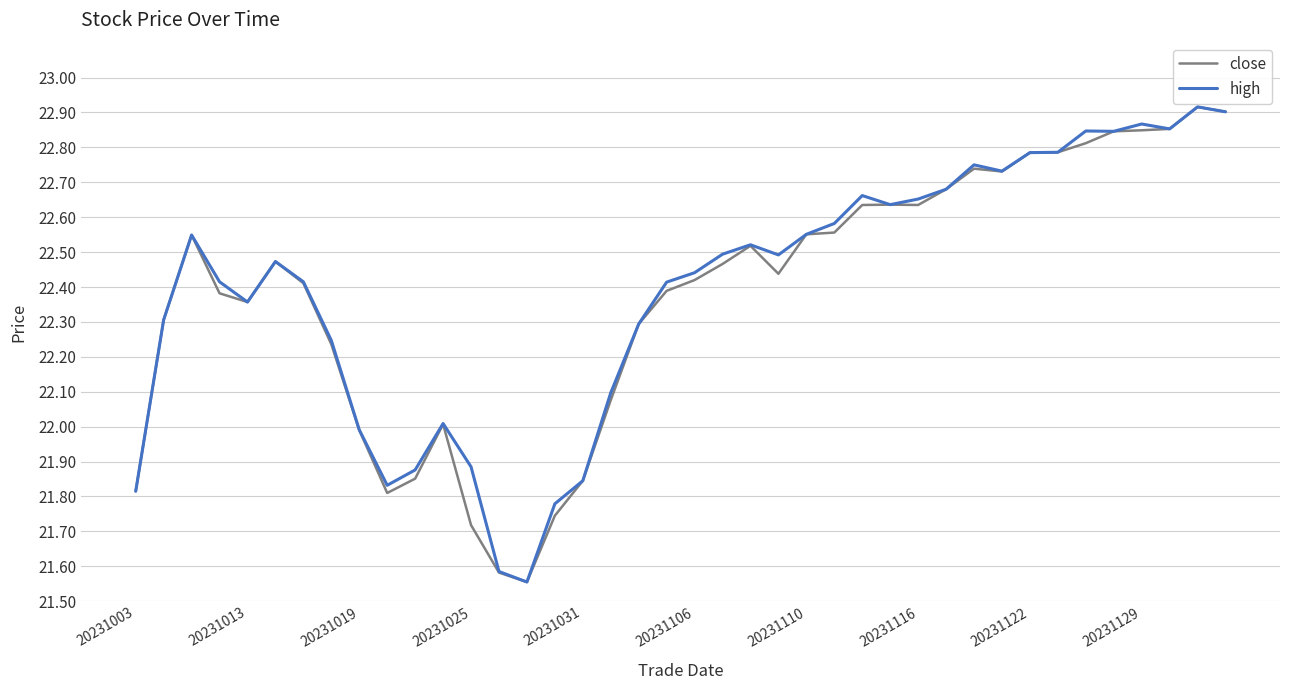

How many lines are shown in the chart?

2